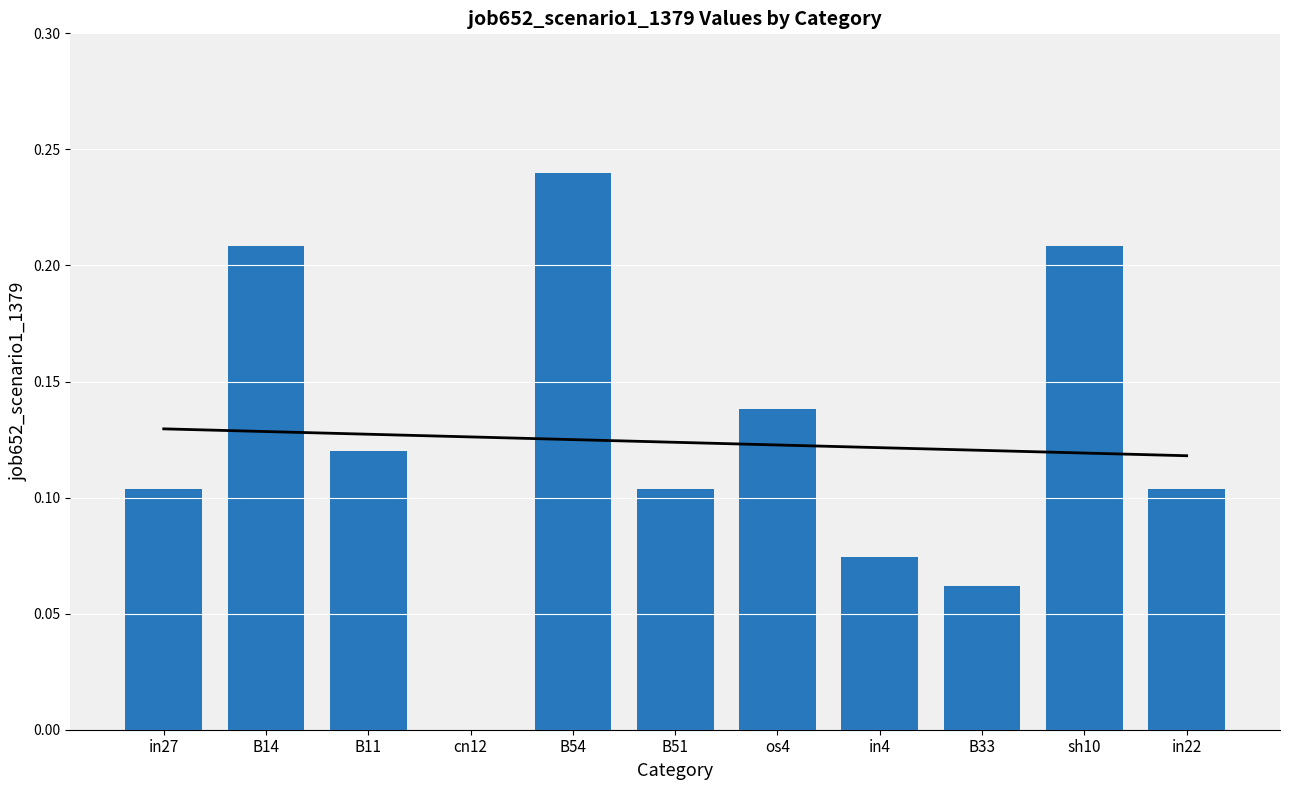

Count the values in the range 0 to 1.

11